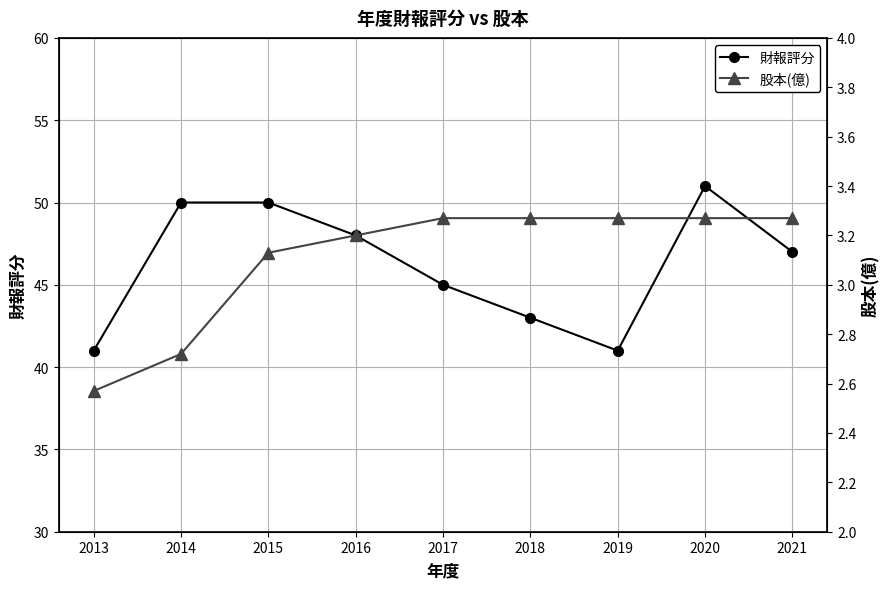

True or false: 股本(億) has a value of 1.1 at 2018.

False